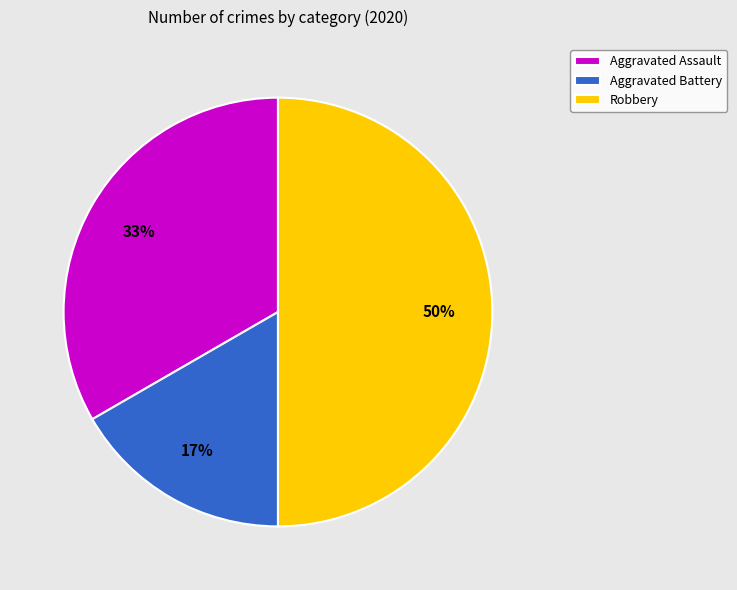

To the nearest percent, what percentage of the pie is Aggravated Battery?

17%